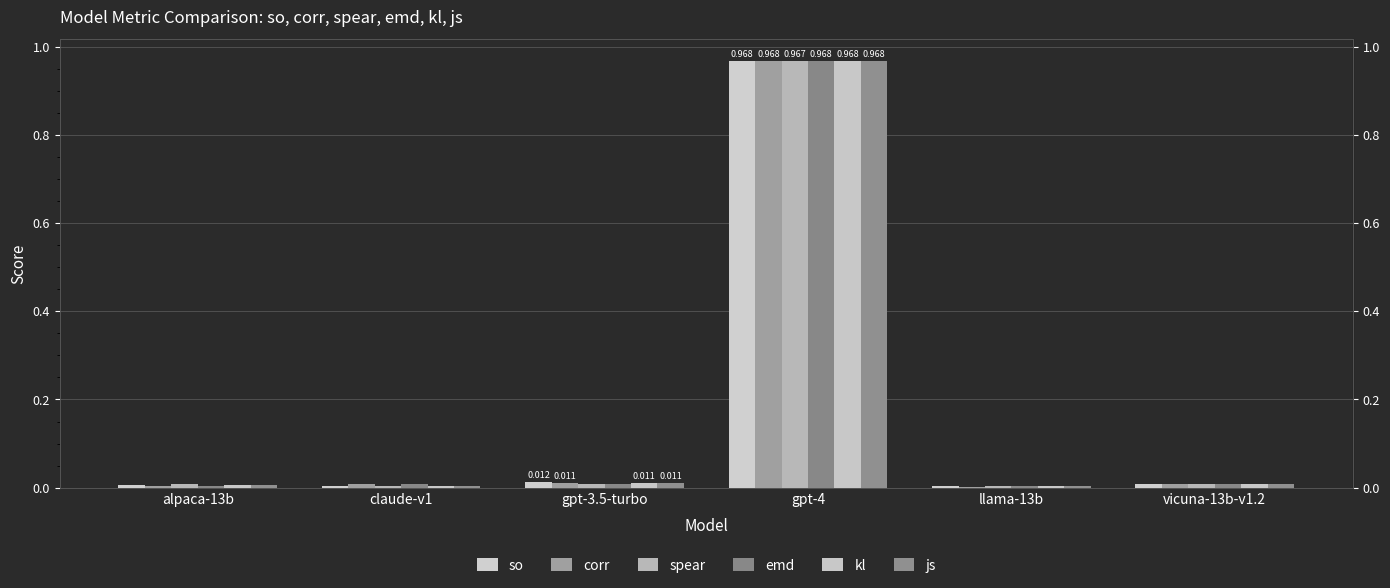

How many groups of bars are there?

6